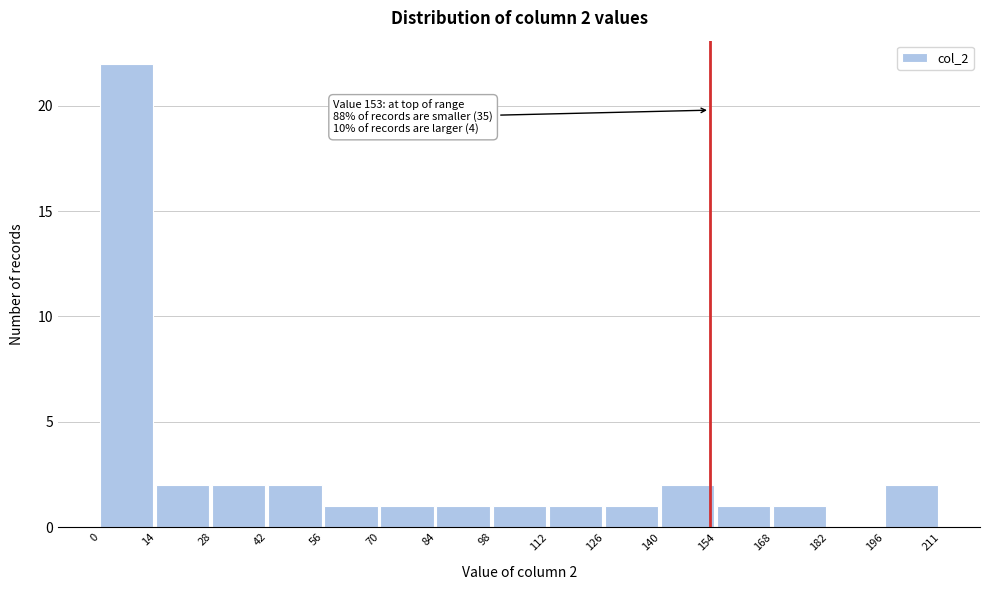

Over which range of the x-axis is the bar tallest?

0 to 14